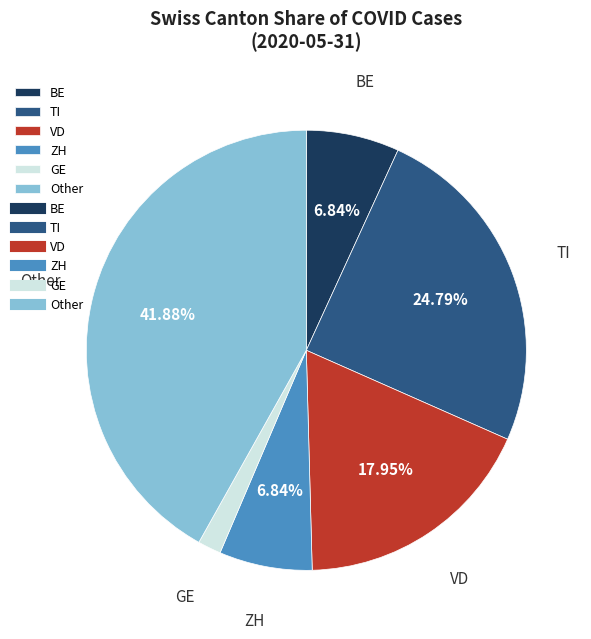

What is the smallest slice in the pie chart?

GE